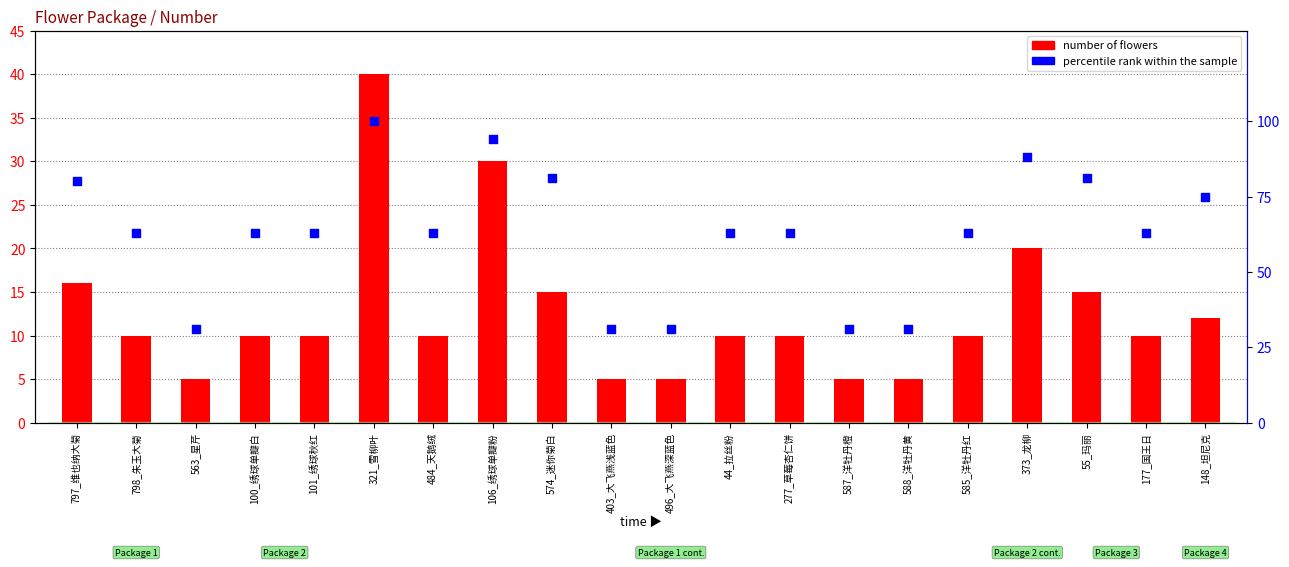

At how many categories does at least one series exceed 23?

20